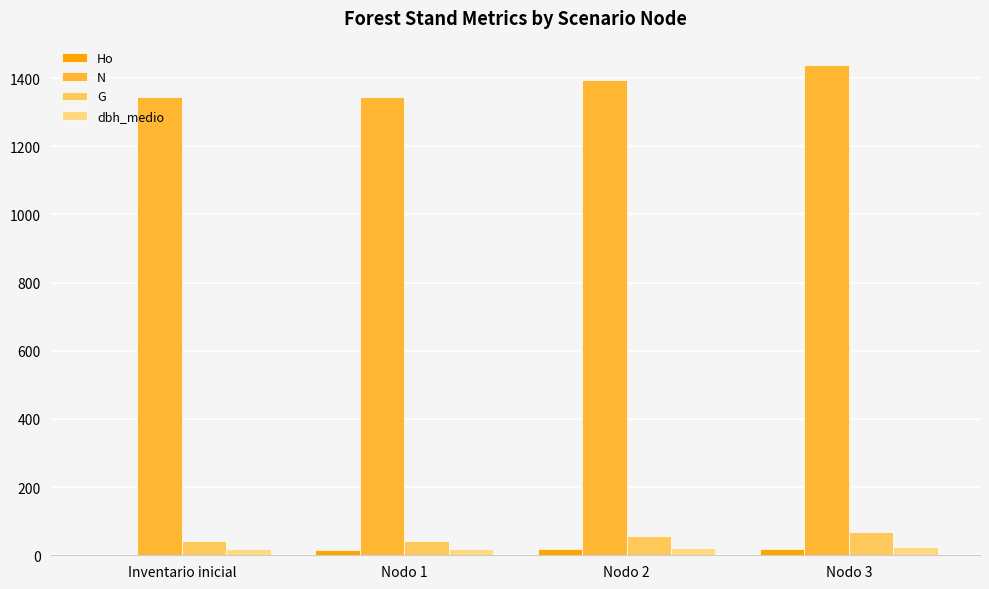

What is the maximum value shown in the chart?

1437.6